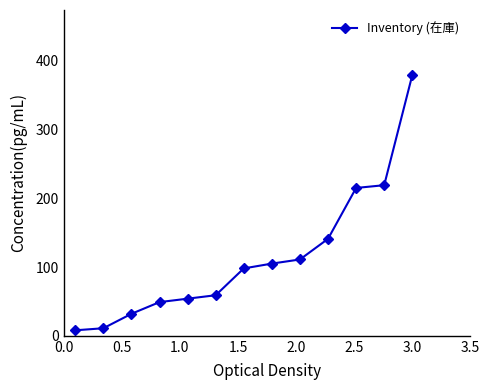

Does the chart display data point markers on the line(s)?

Yes